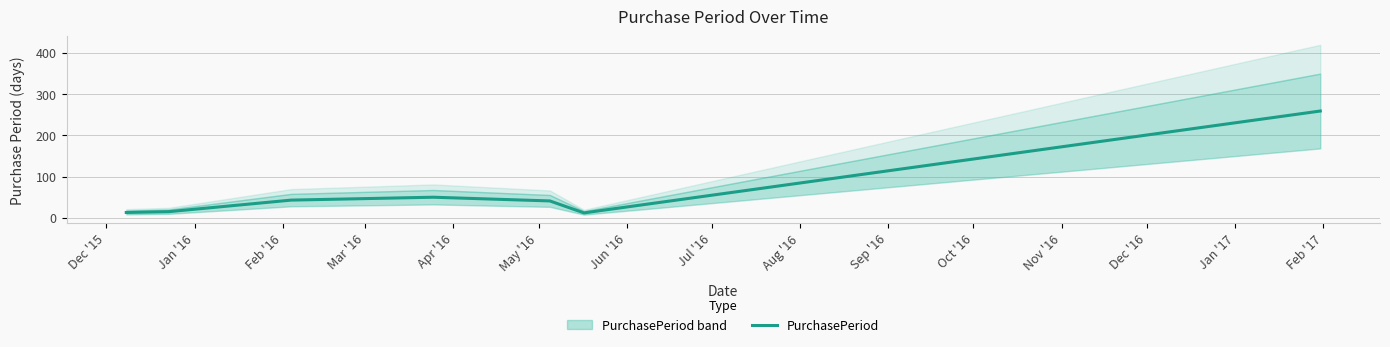

What is the lowest value of the PurchasePeriod series?

12